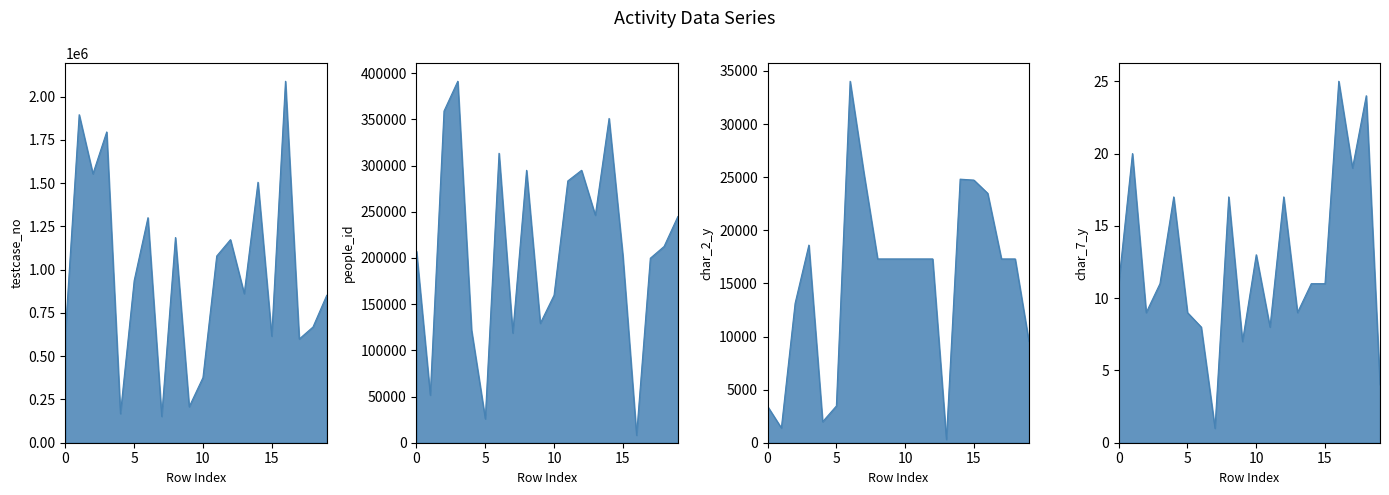

Reading right to left, transcribe all the data shown in this chart.

testcase_no: 19=852235	18=668897	17=599453	16=2089505	15=616217	14=1505598	13=861849	12=1173919	11=1079228	10=376537	9=207877	8=1186190	7=151871	6=1300800	5=937483	4=167882	3=1796381	2=1554438	1=1896165	0=640336
people_id: 19=244818	18=212472	17=199731	16=8090	15=202854	14=351064	13=246284	12=294918	11=283403	10=159670	9=129223	8=294918	7=118766	6=313367	5=25840	4=121902	3=391320	2=359084	1=51515	0=207302
char_2_y: 19=9532	18=17304	17=17304	16=23484	15=24724	14=24814	13=302	12=17304	11=17304	10=17304	9=17304	8=17304	7=25392	6=34031	5=3461	4=1976	3=18607	2=13130	1=1387	0=3423
char_7_y: 19=4	18=24	17=19	16=25	15=11	14=11	13=9	12=17	11=8	10=13	9=7	8=17	7=1	6=8	5=9	4=17	3=11	2=9	1=20	0=11